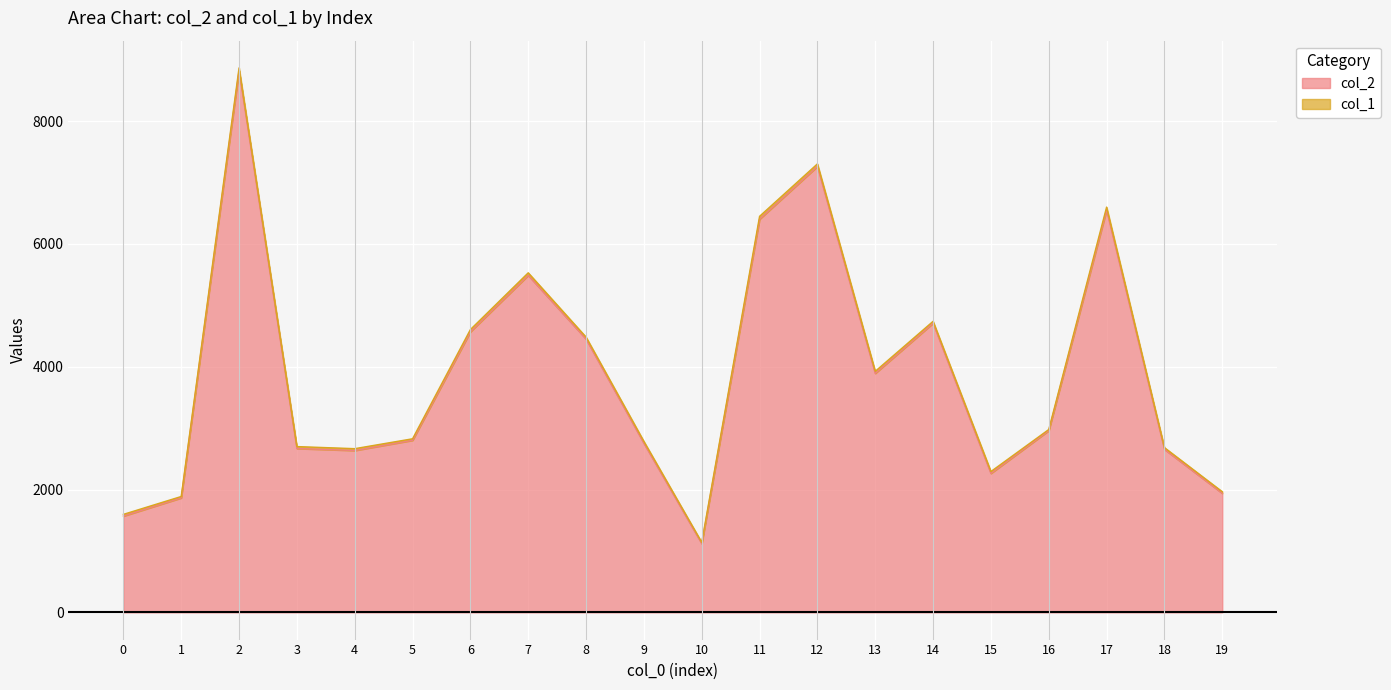

At which category does the chart reach its peak across all series?

2